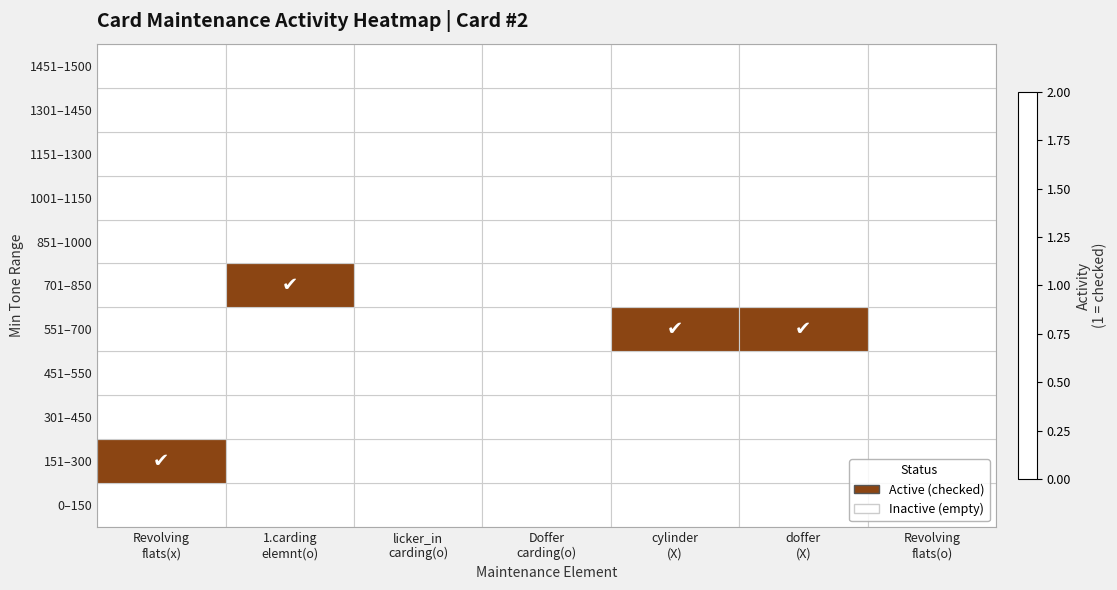

List the series in order of their peak value, lowest first.

0–150, 301–450, 451–550, 851–1000, 1001–1150, 1151–1300, 1301–1450, 1451–1500, 151–300, 551–700, 701–850